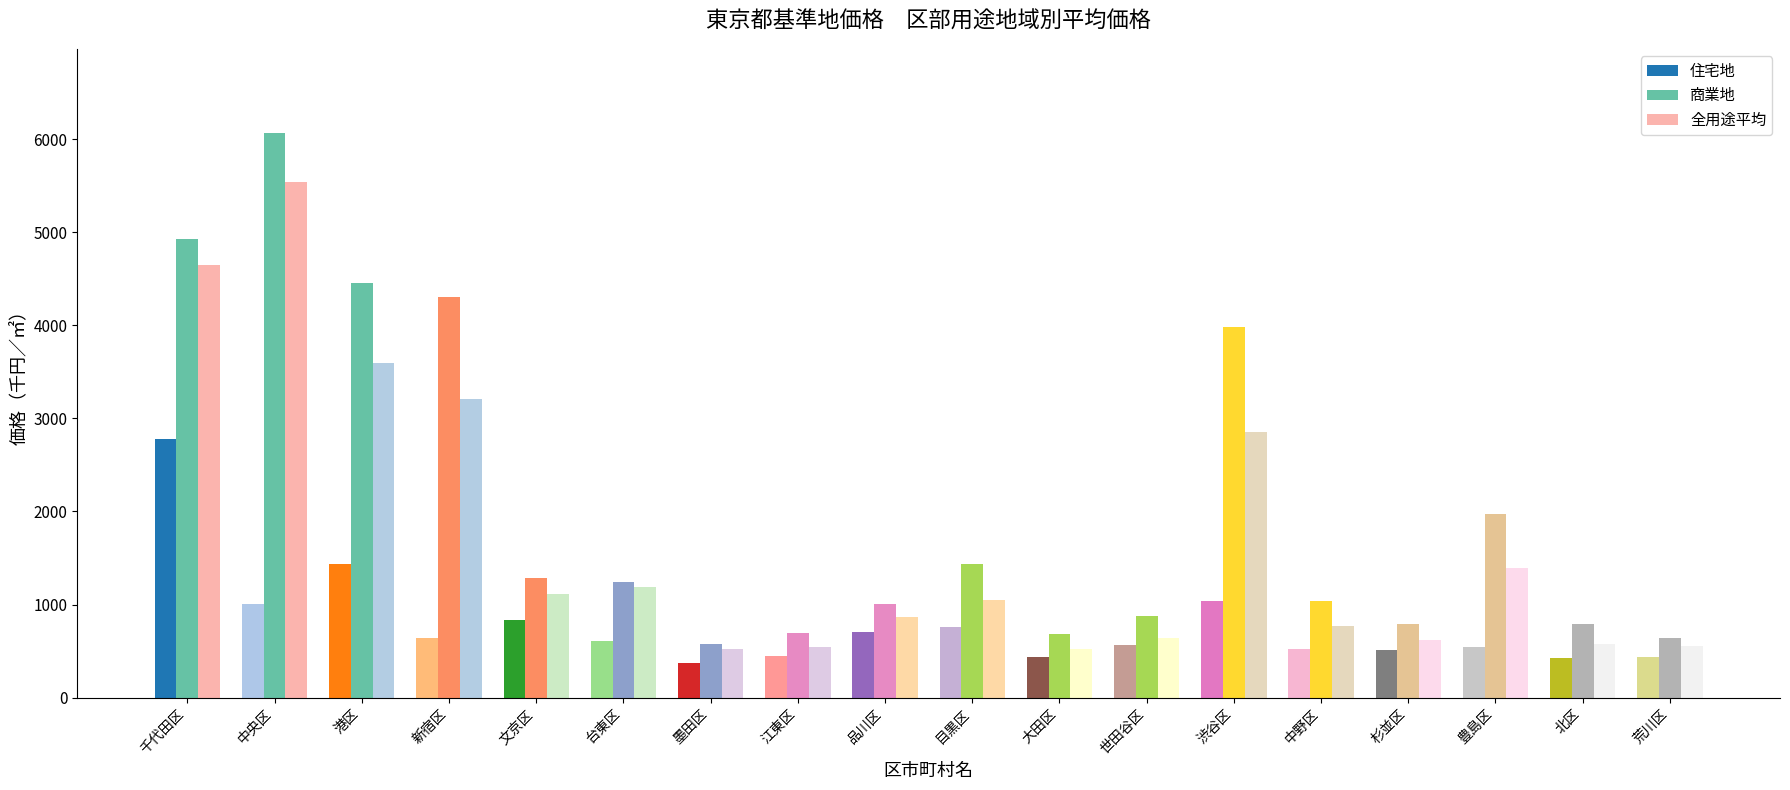

Are the bars grouped side by side (vs. stacked)?

Yes